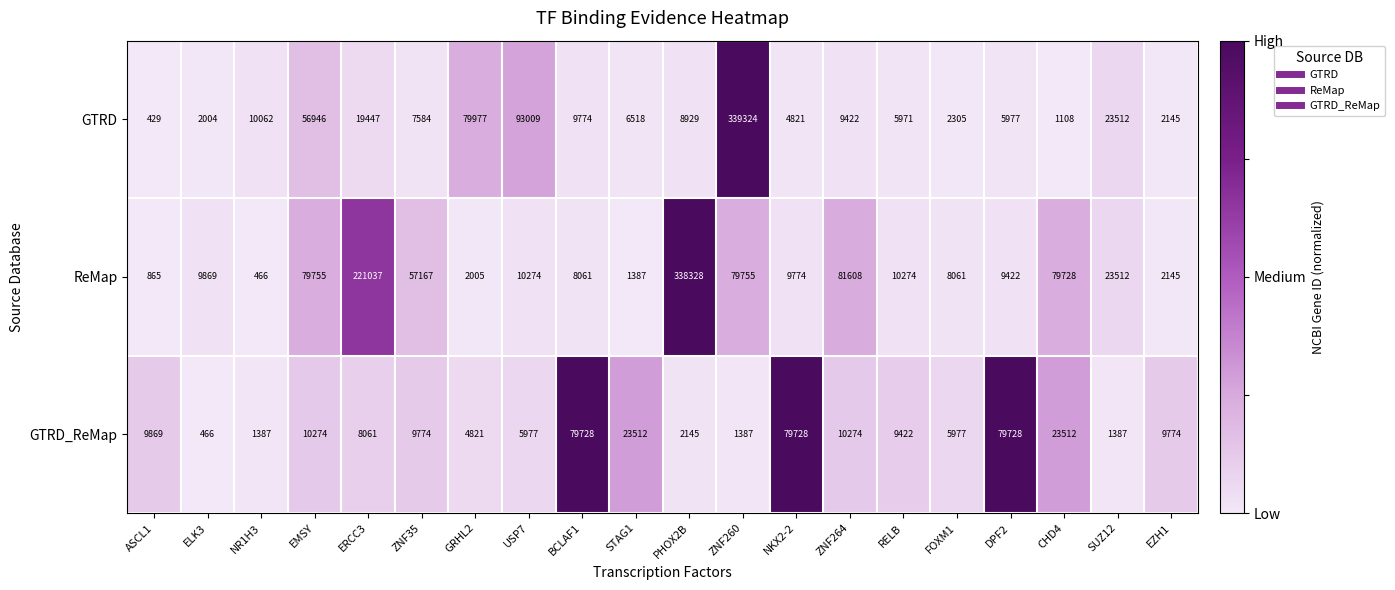

Count the number of categories in the chart.

20